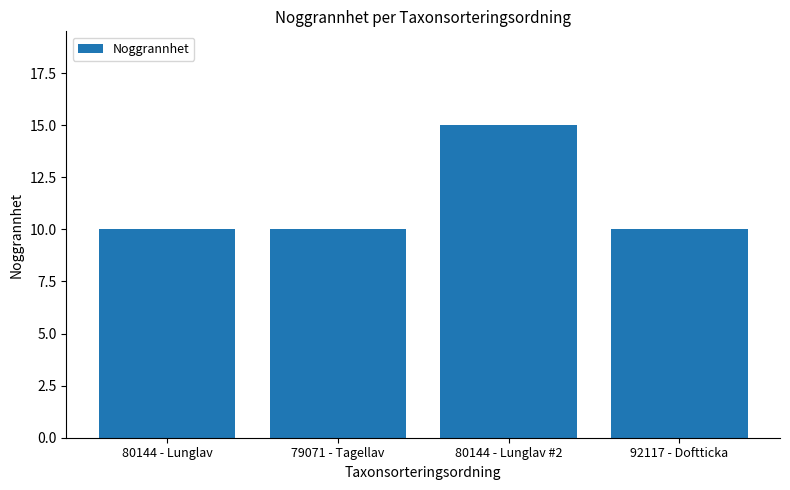

What is the label of the 1st bar from the left?

80144 - Lunglav